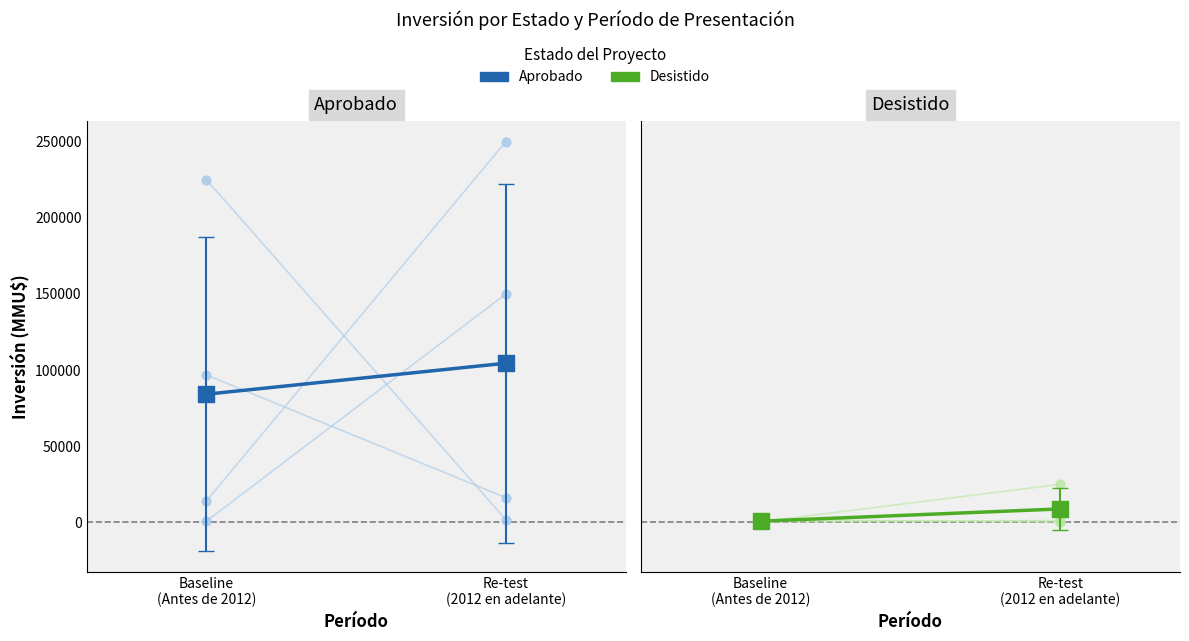

What are all the series names shown in the legend?

Aprobado, Desistido